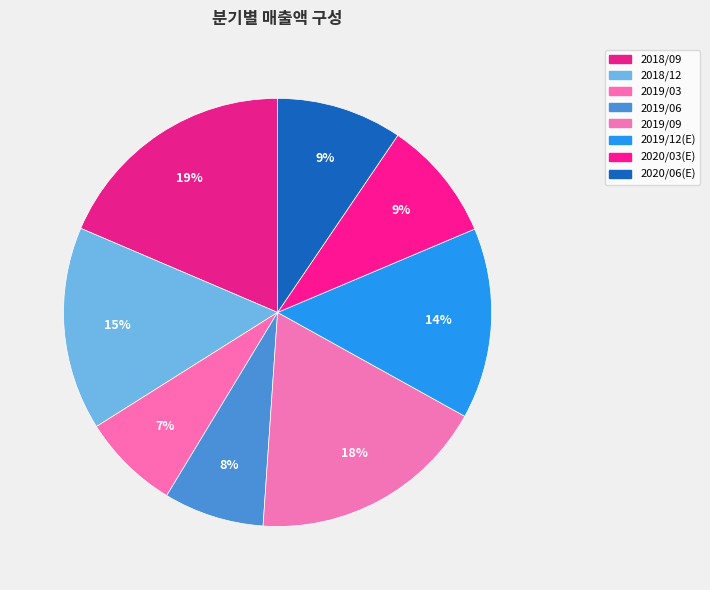

How many slices are in this pie chart?

8